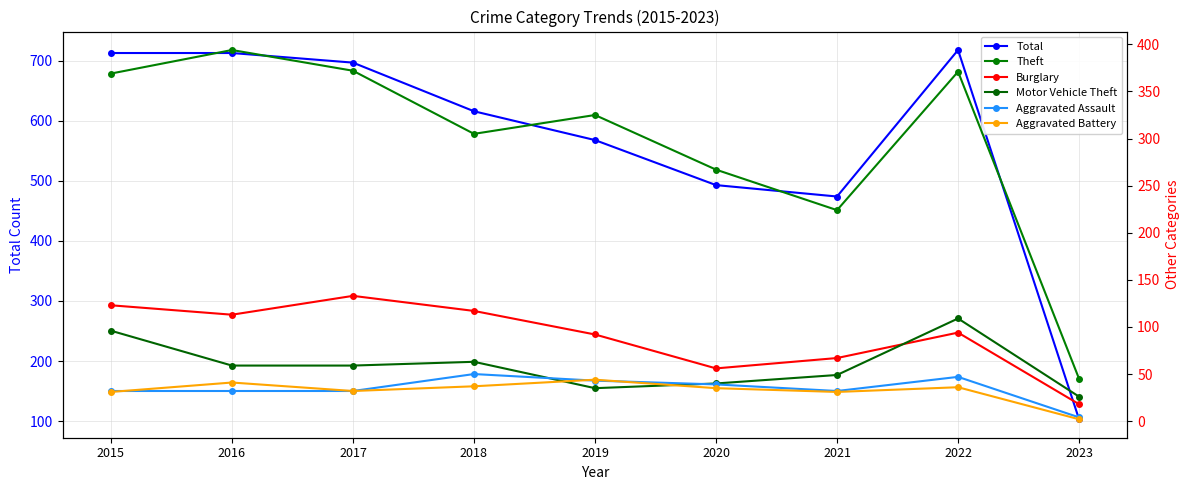

Which series has the largest total across all categories?

Total